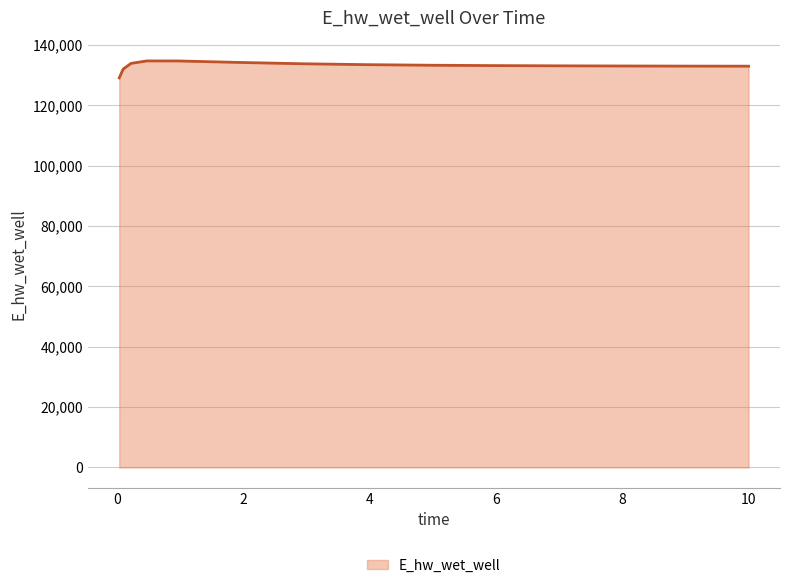

What is the difference between the maximum and minimum values?

5610.4